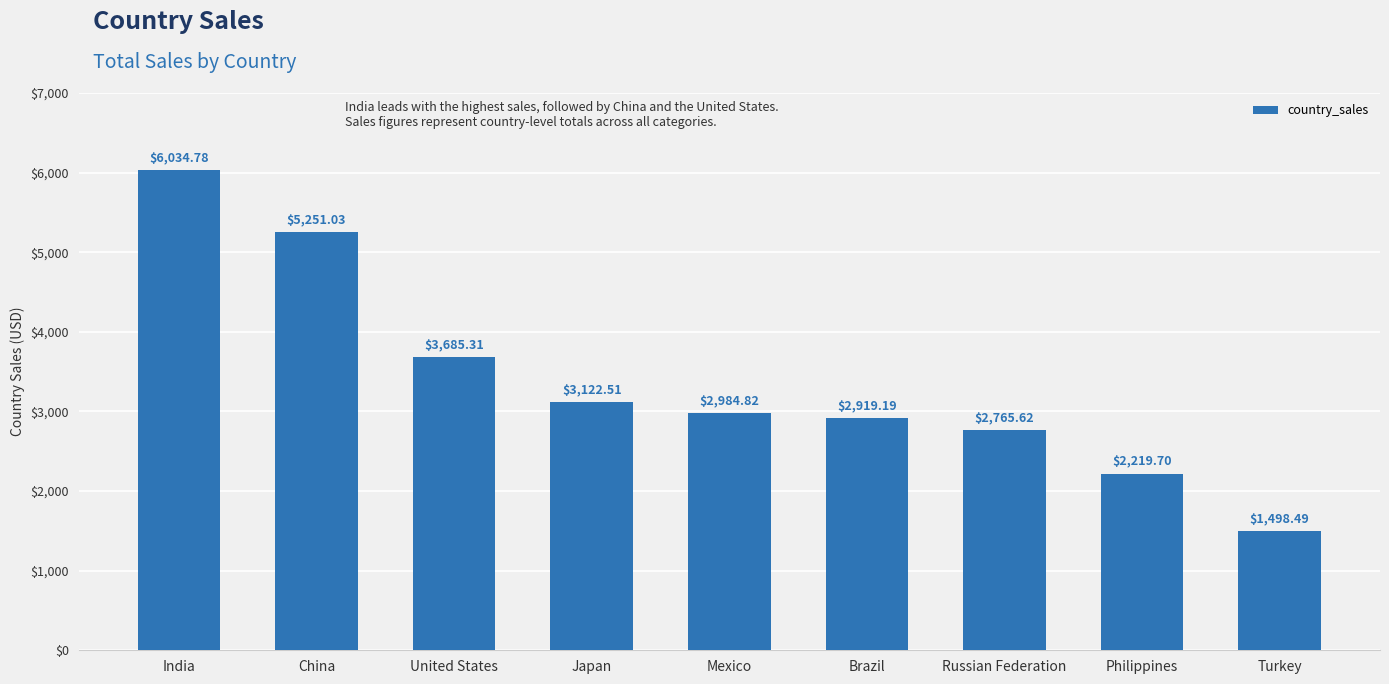

Count the number of data series in this chart.

1